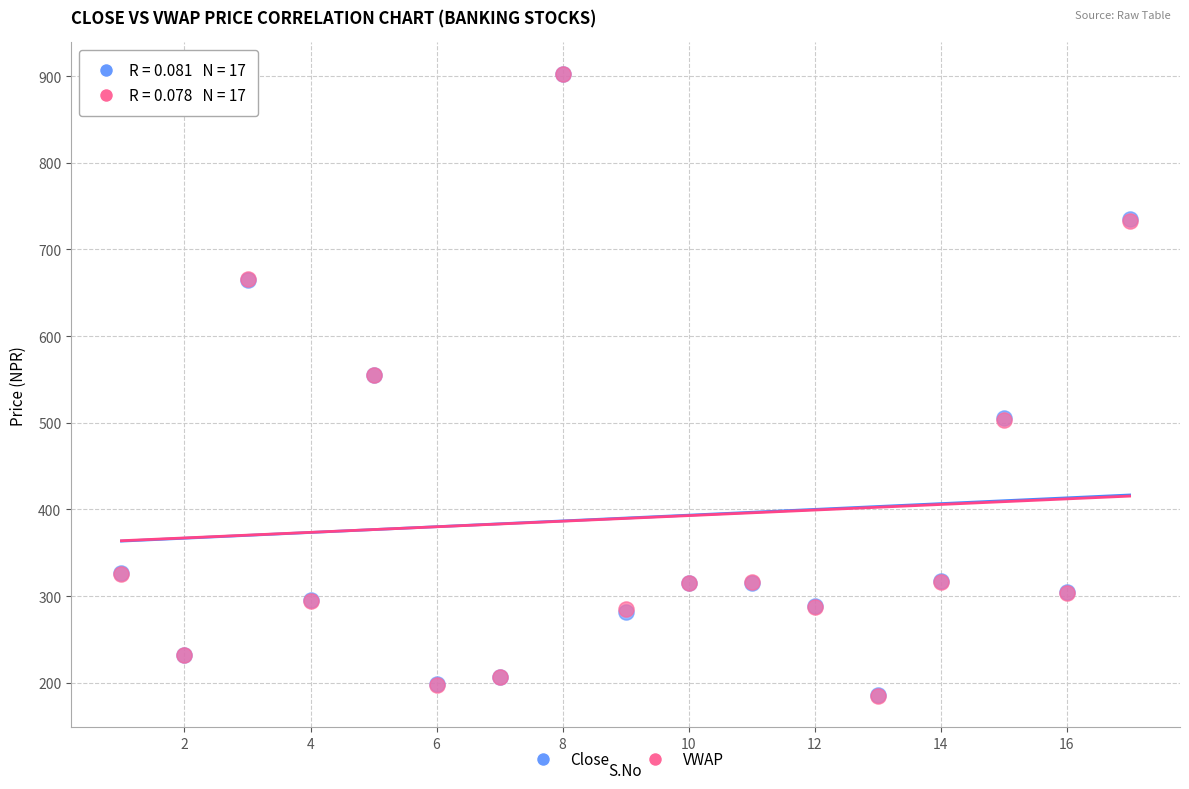

Which series has the widest spread of Y values?

VWAP